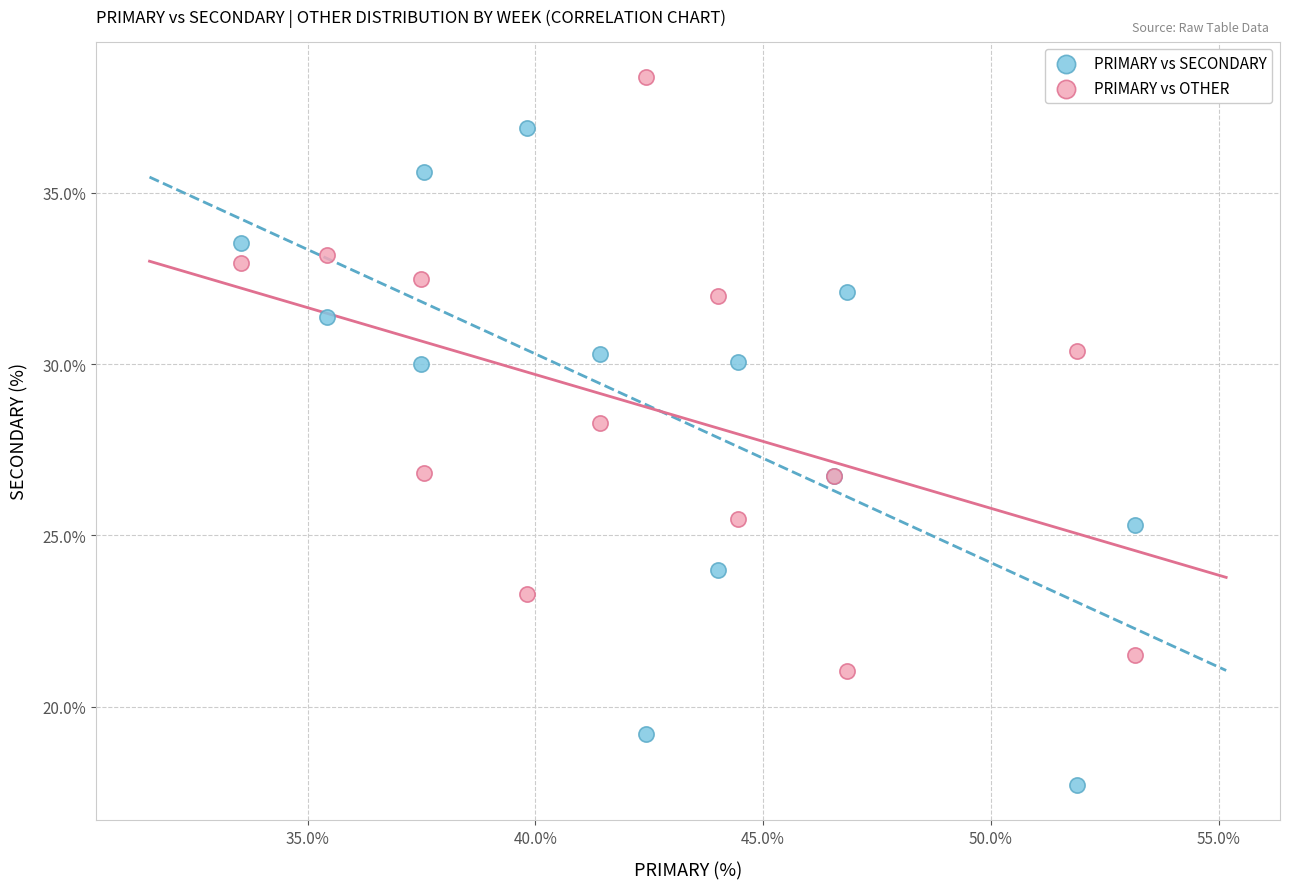

Which series contains the highest Y value?

PRIMARY vs OTHER